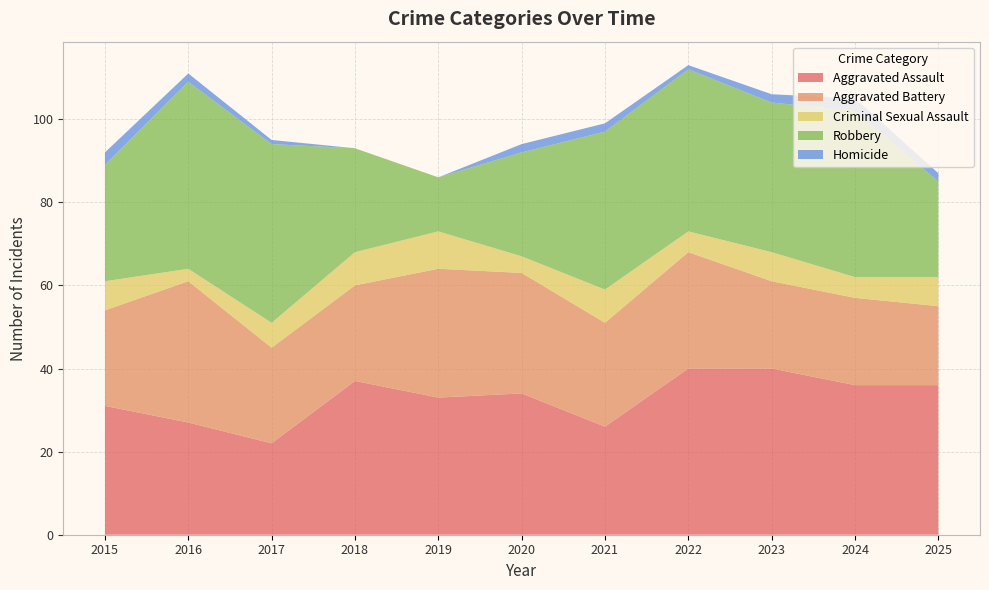

Reading left to right, transcribe all the data shown in this chart.

Aggravated Assault: 31	27	22	37	33	34	26	40	40	36	36
Aggravated Battery: 23	34	23	23	31	29	25	28	21	21	19
Criminal Sexual Assault: 7	3	6	8	9	4	8	5	7	5	7
Robbery: 28	45	43	25	13	25	38	39	36	40	23
Homicide: 3	2	1	0	0	2	2	1	2	3	2